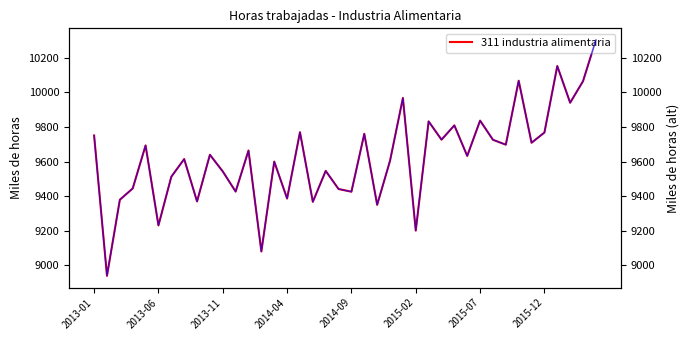

What is the highest value of the 311 industria alimentaria series?

10302.4